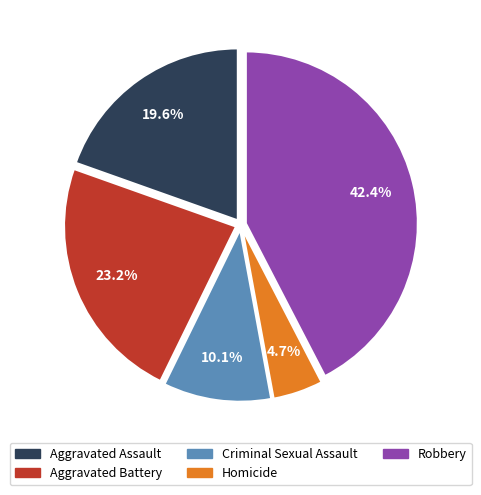

Combined, what portion of the pie is Homicide and Aggravated Assault?

24.3%